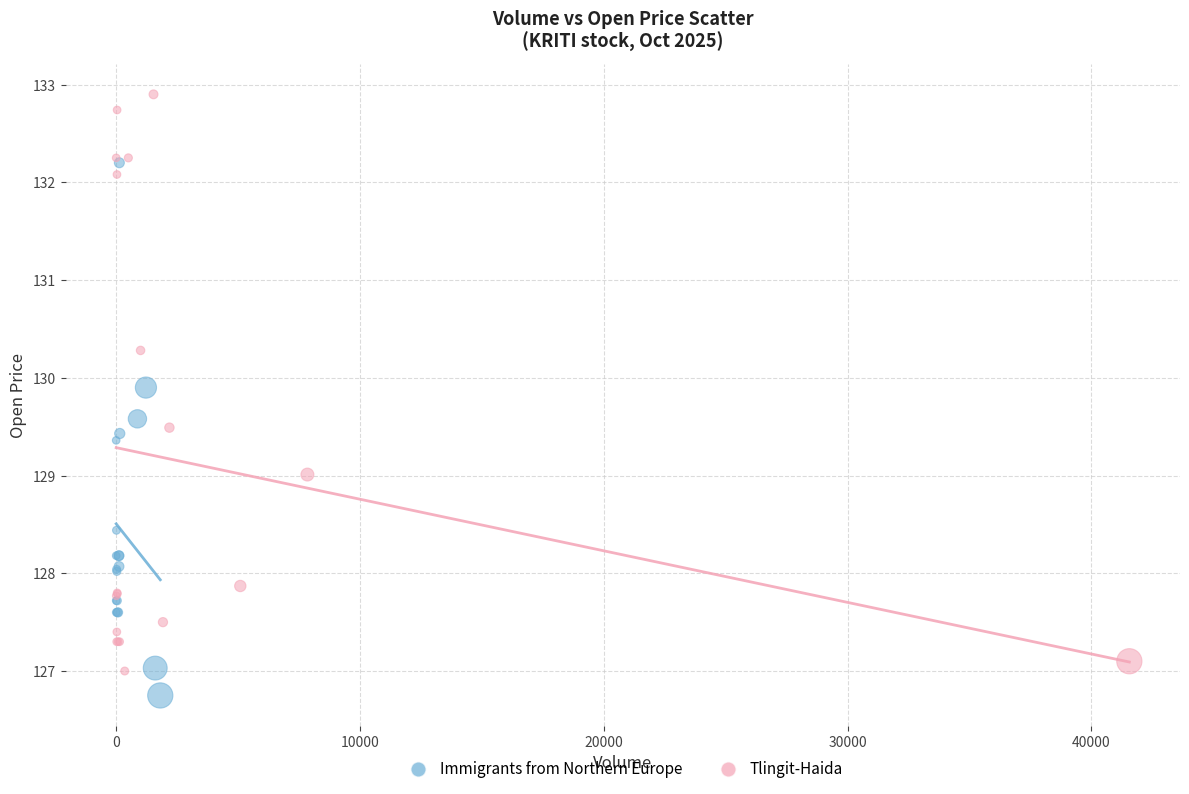

Which series has the widest spread of Y values?

Tlingit-Haida